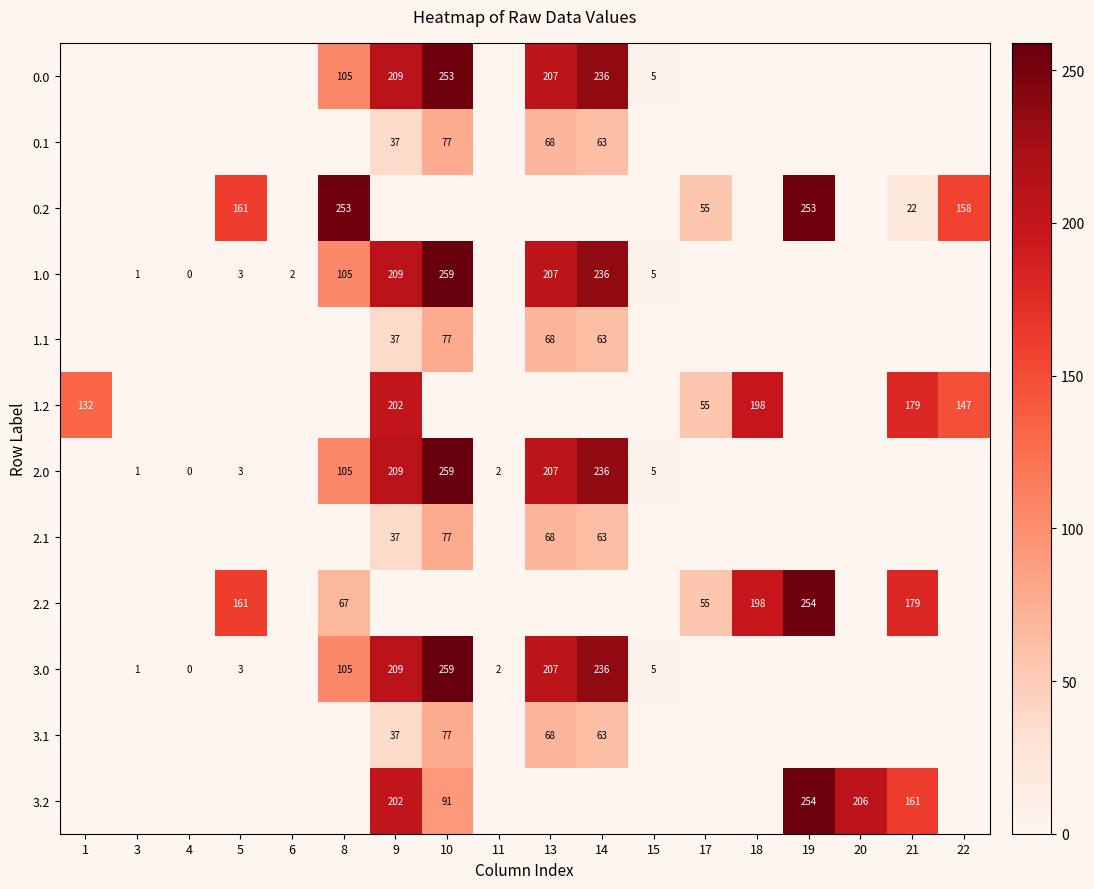

The 2.2 series shows 15.6 at 8. True or false?

False